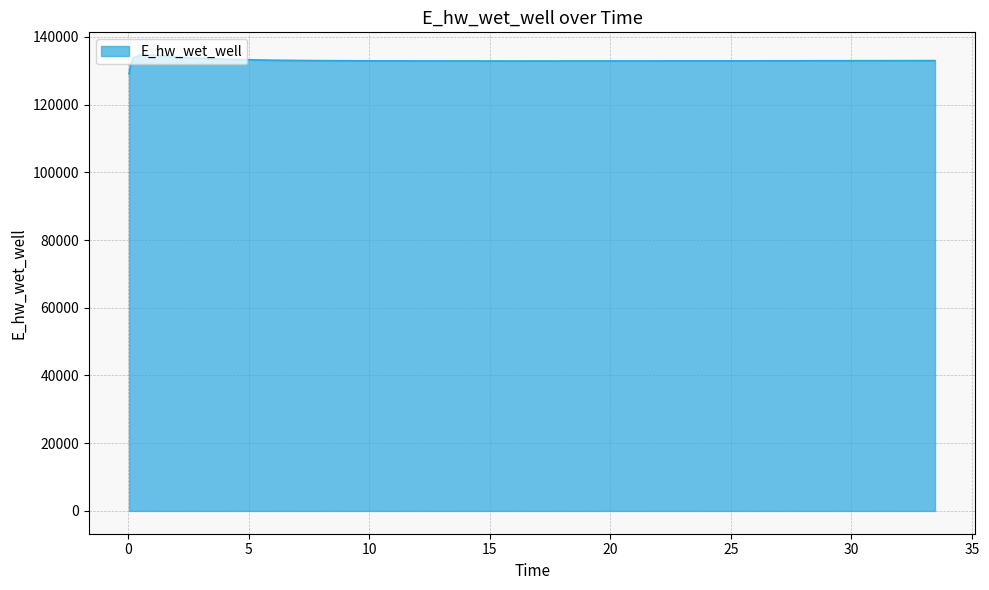

What is the maximum value shown in the chart?

134620.5